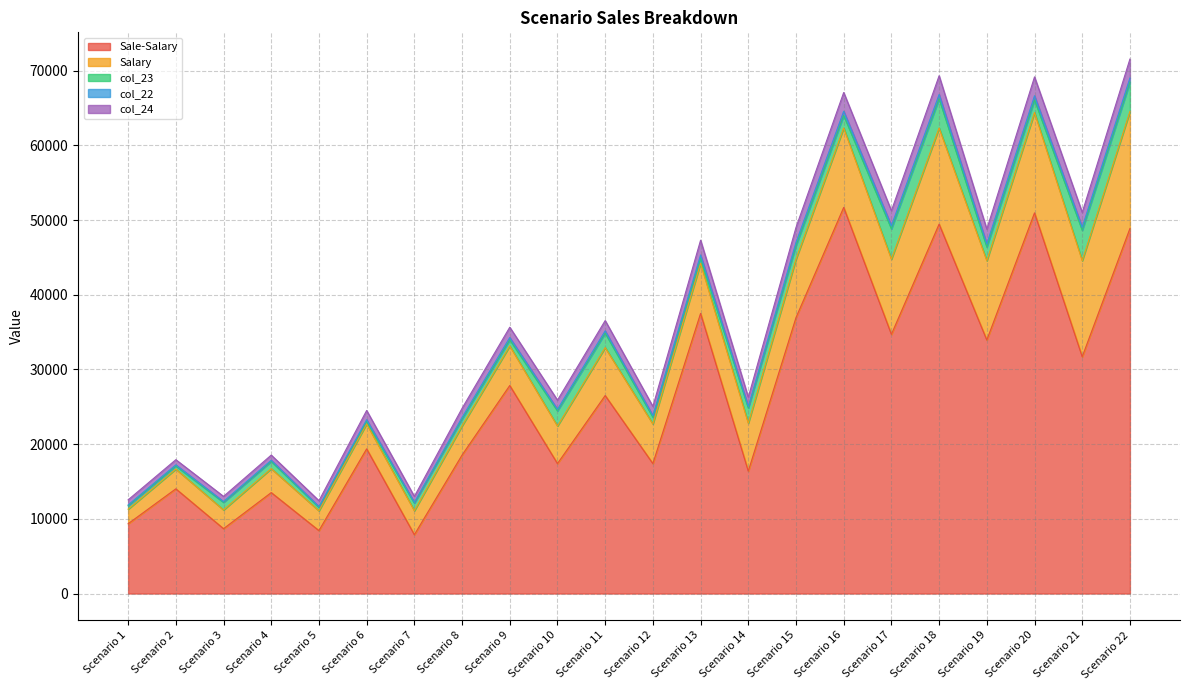

What is the total value across all series at Scenario 4?

18540.4